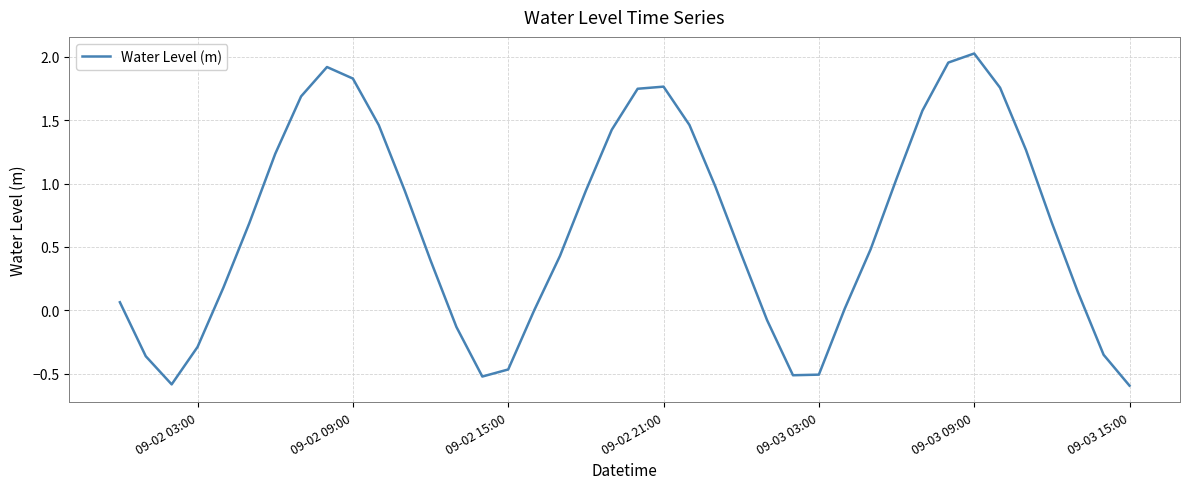

What is the smallest value displayed?

-0.6